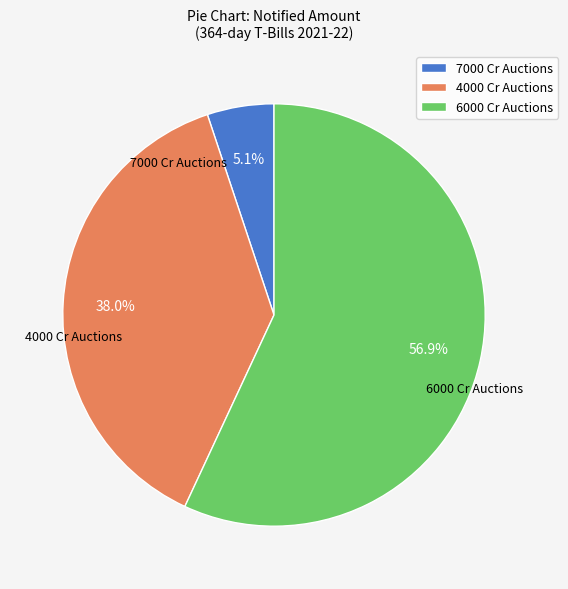

Which has a higher value, 4000 Cr Auctions or 6000 Cr Auctions?

6000 Cr Auctions